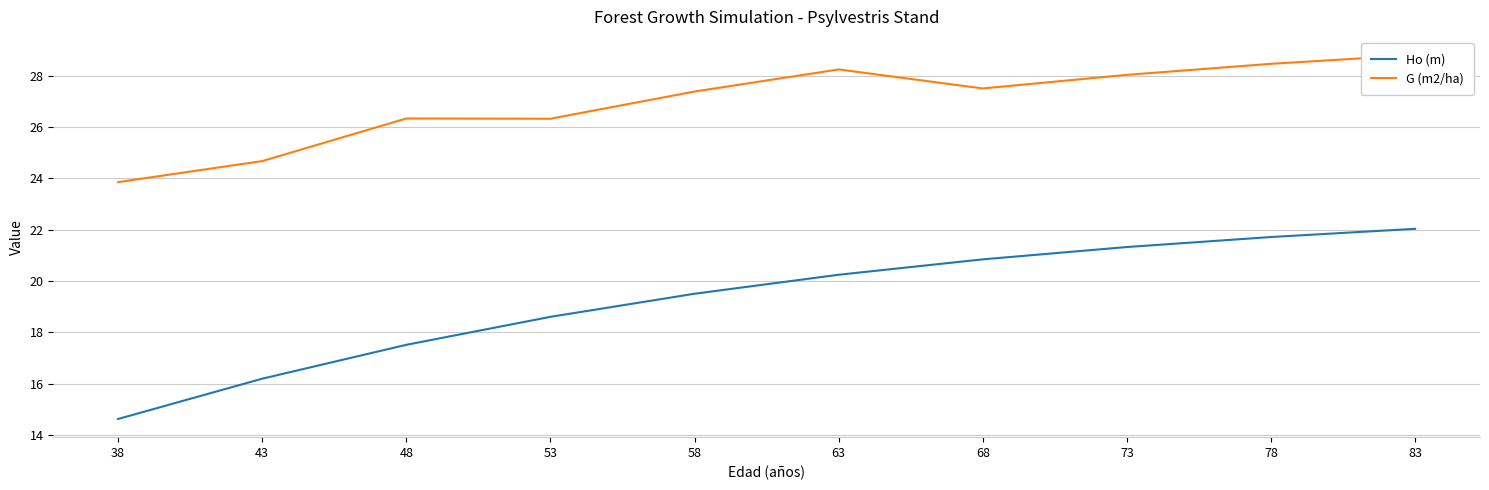

What is the total value across all series at 48?

43.8